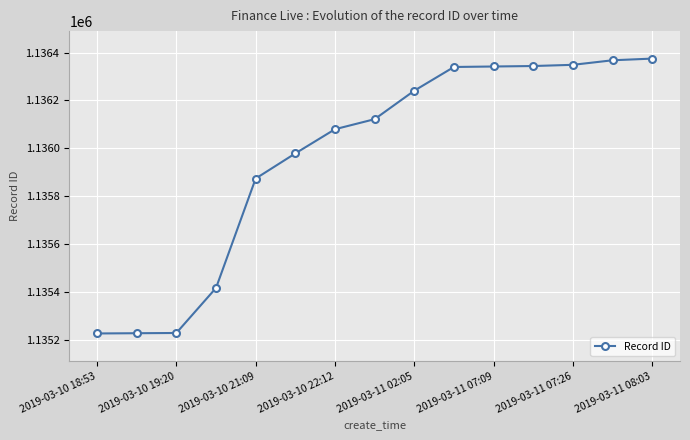

What is the sum of all values?

17039515